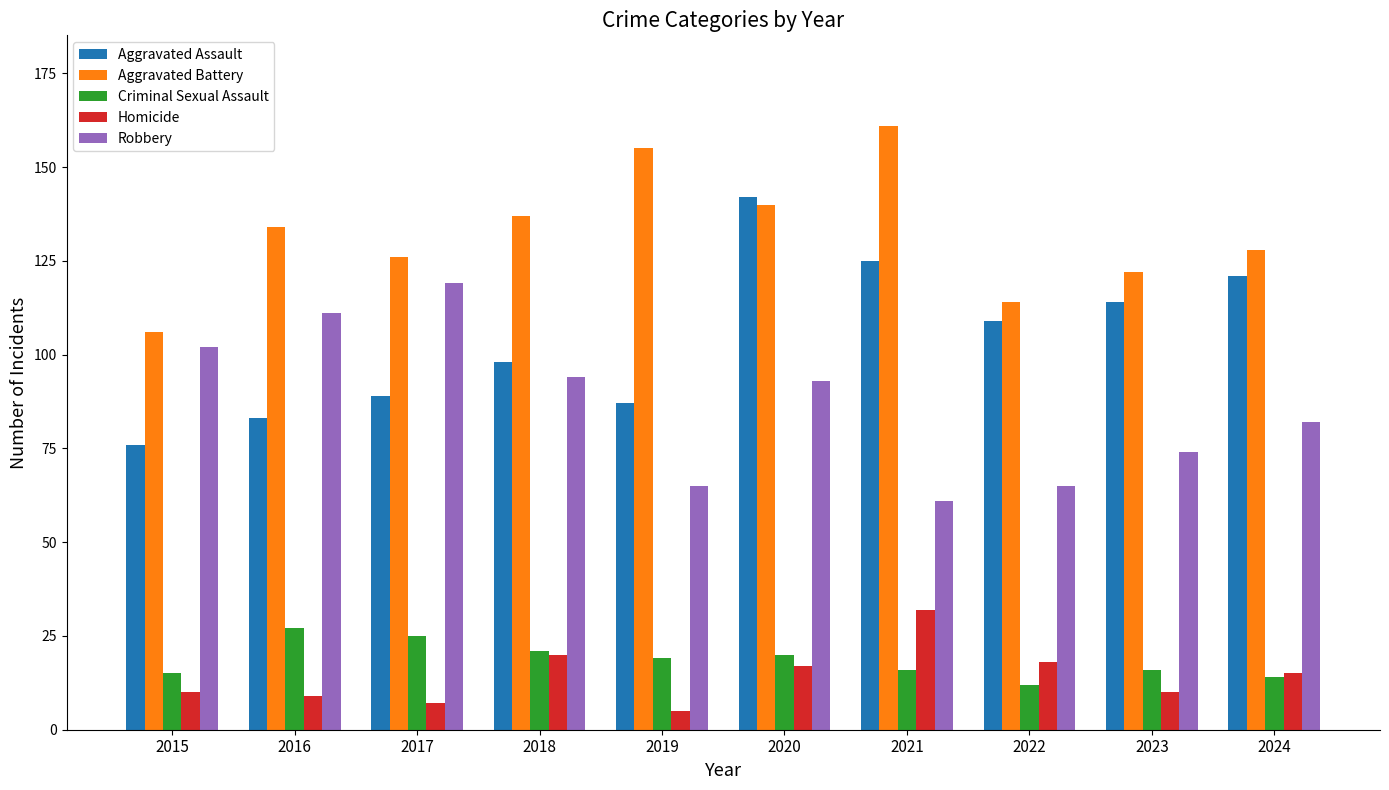

Which series changed the most between 2017 and 2018?

Robbery